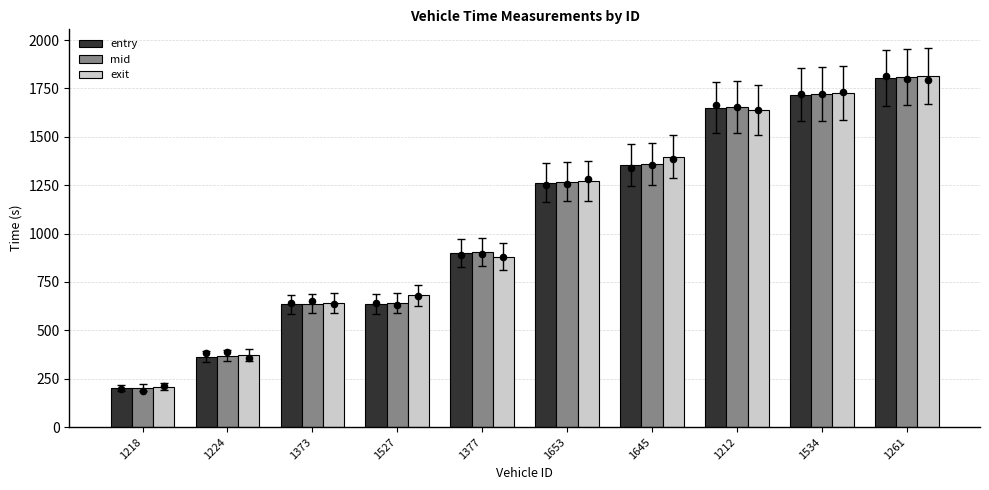

Is the value of entry at 1261 greater than the value of exit at 1653?

Yes